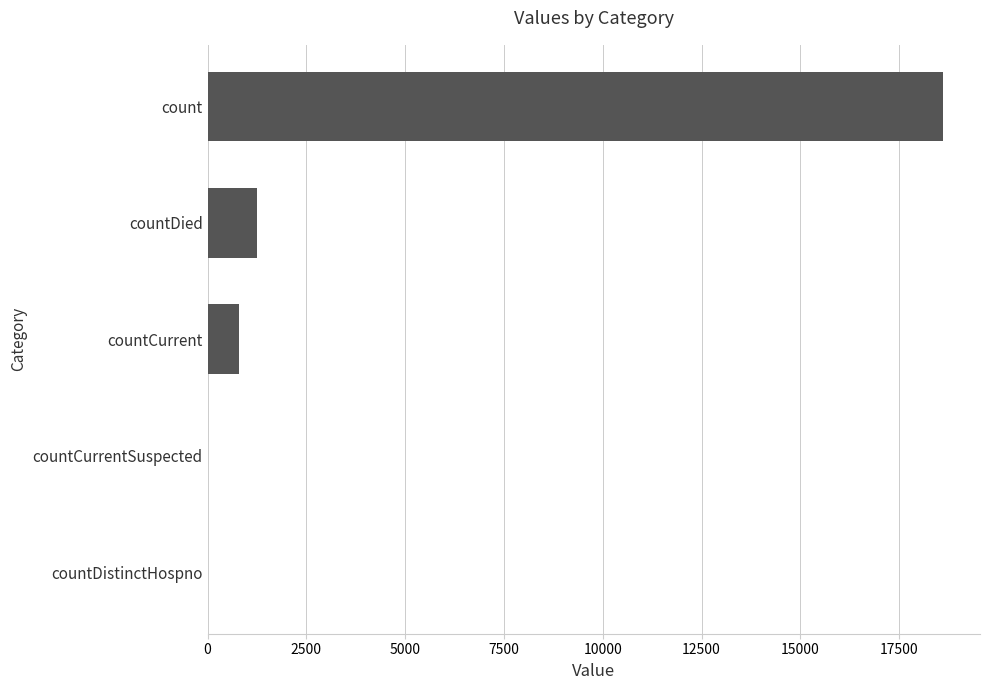

What is the change in value from countCurrentSuspected to count?

+18615